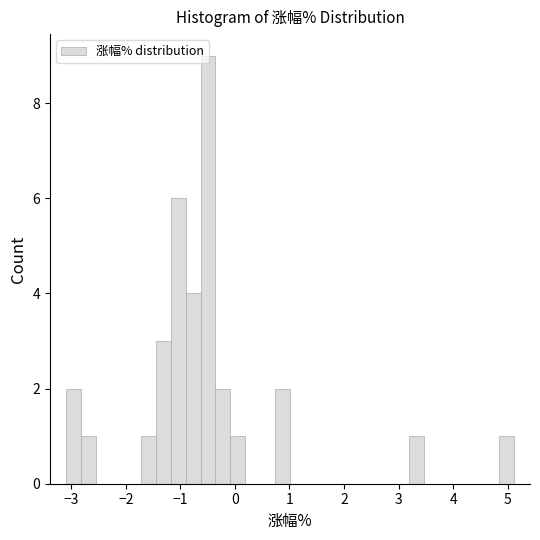

Around what value on the x-axis is the tallest bar? Give the approximate position of its centre, as read against the axis.

-0.5